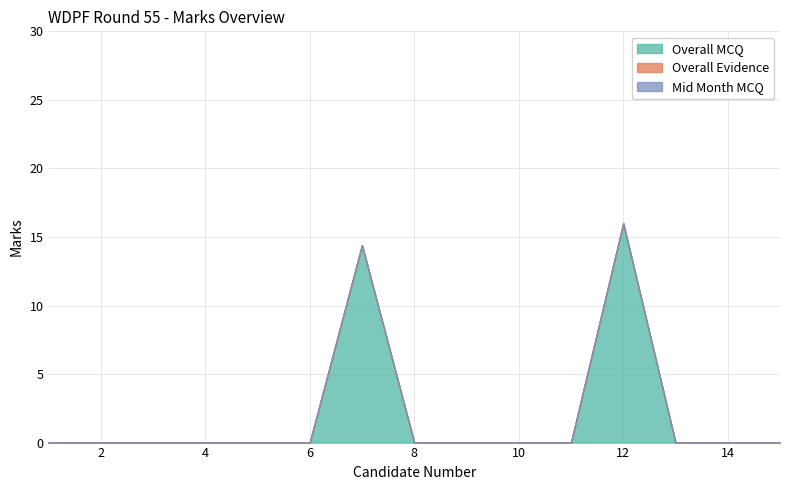

The Mid Month MCQ series shows 0.0 at 12. True or false?

True